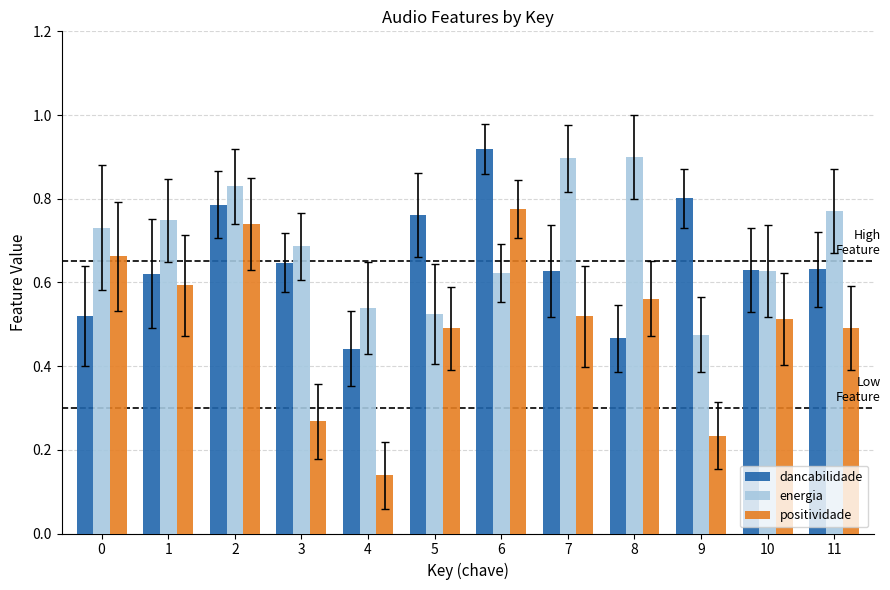

List the series in order of their overall mean, lowest first.

positividade, dancabilidade, energia